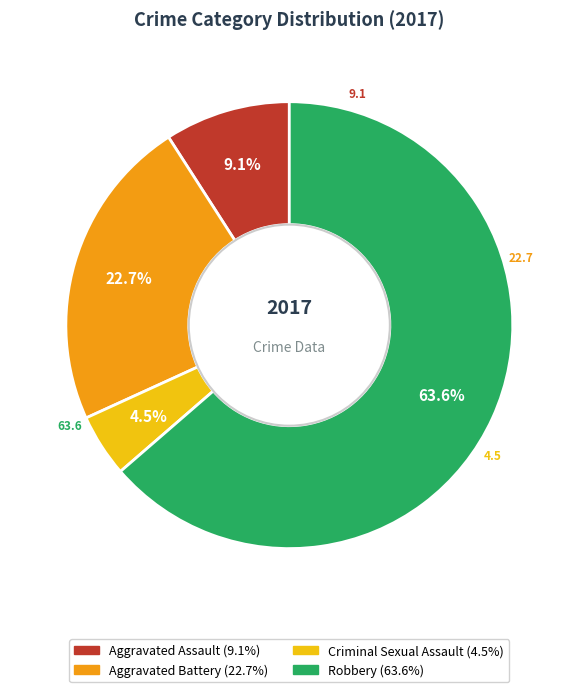

Between Aggravated Battery and Criminal Sexual Assault, which is larger?

Aggravated Battery